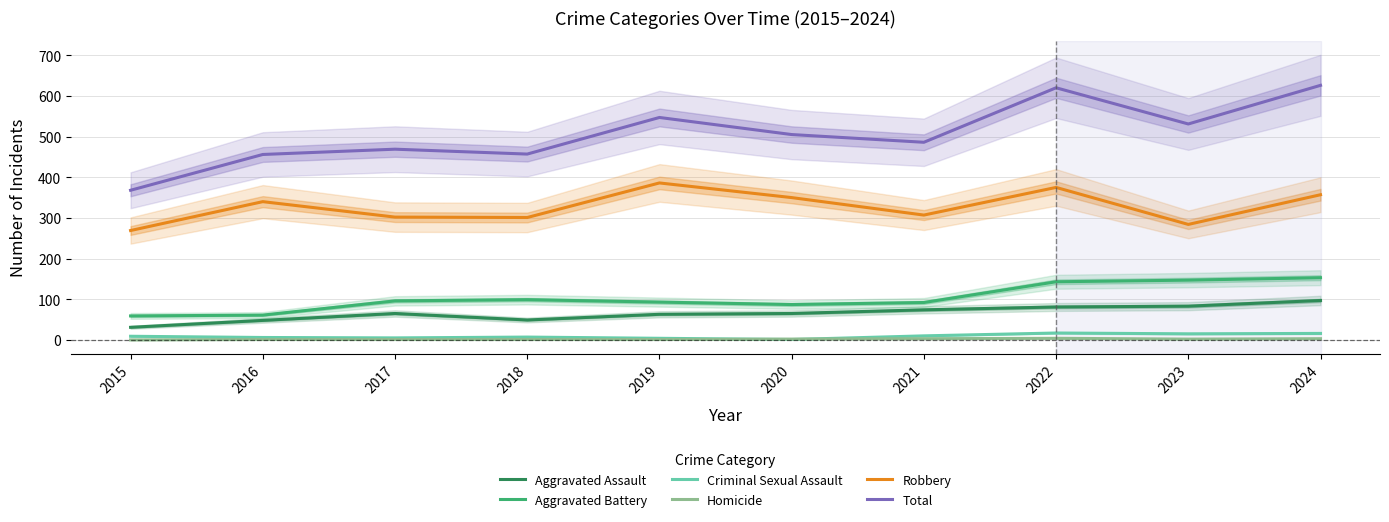

Which series has the largest total across all categories?

Total